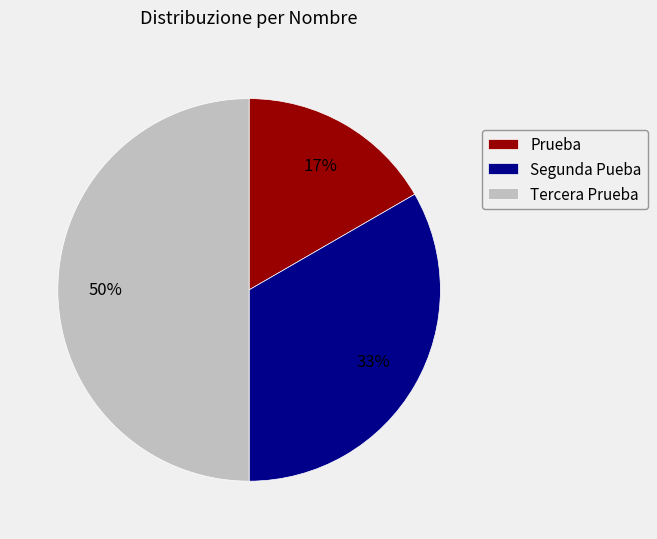

Is Segunda Pueba the majority of the pie?

No